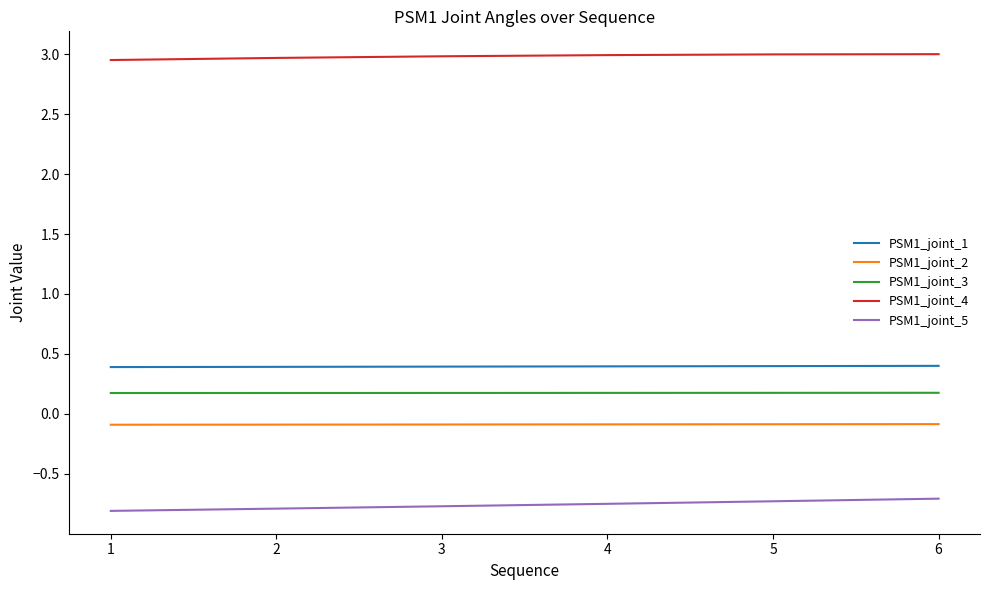

What is the lowest value of the PSM1_joint_2 series?

-0.1